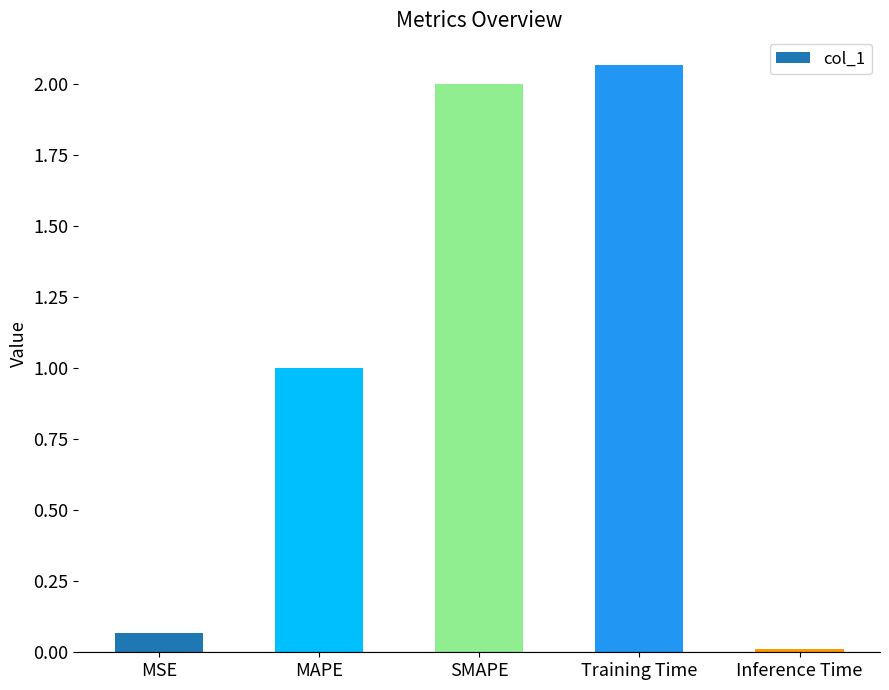

List the labels in order of value, largest first.

Training Time, SMAPE, MAPE, MSE, Inference Time